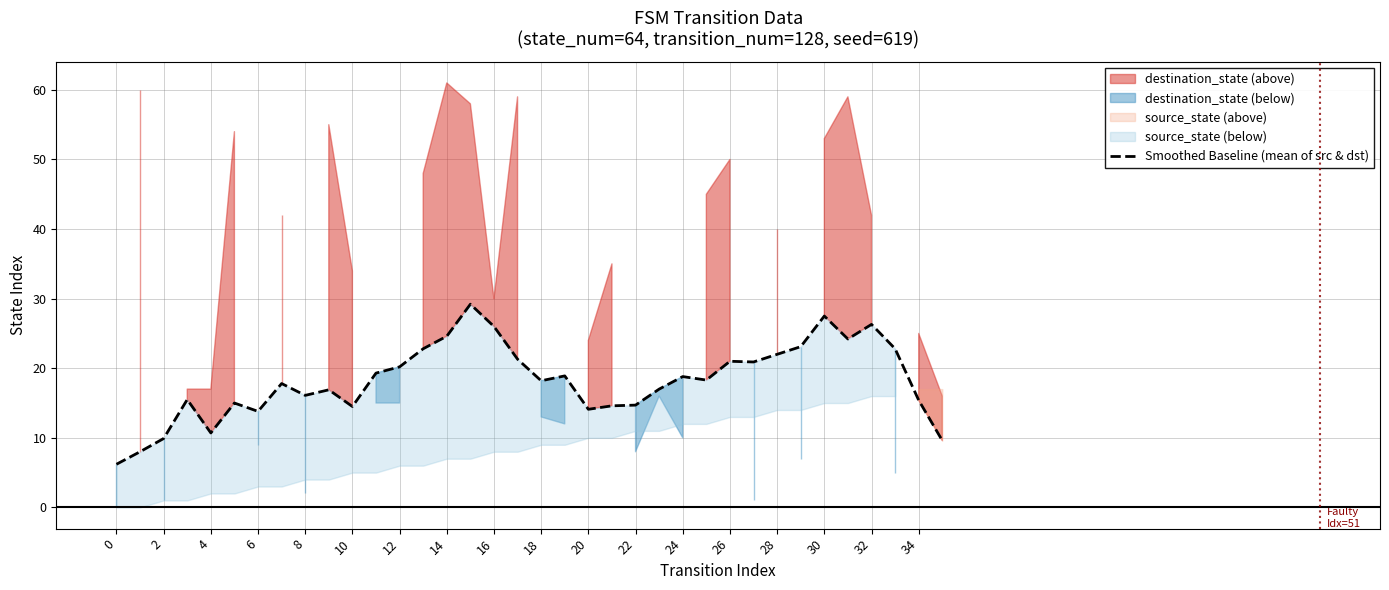

What is the minimum value for Smoothed Baseline (mean of src & dst)?

6.2